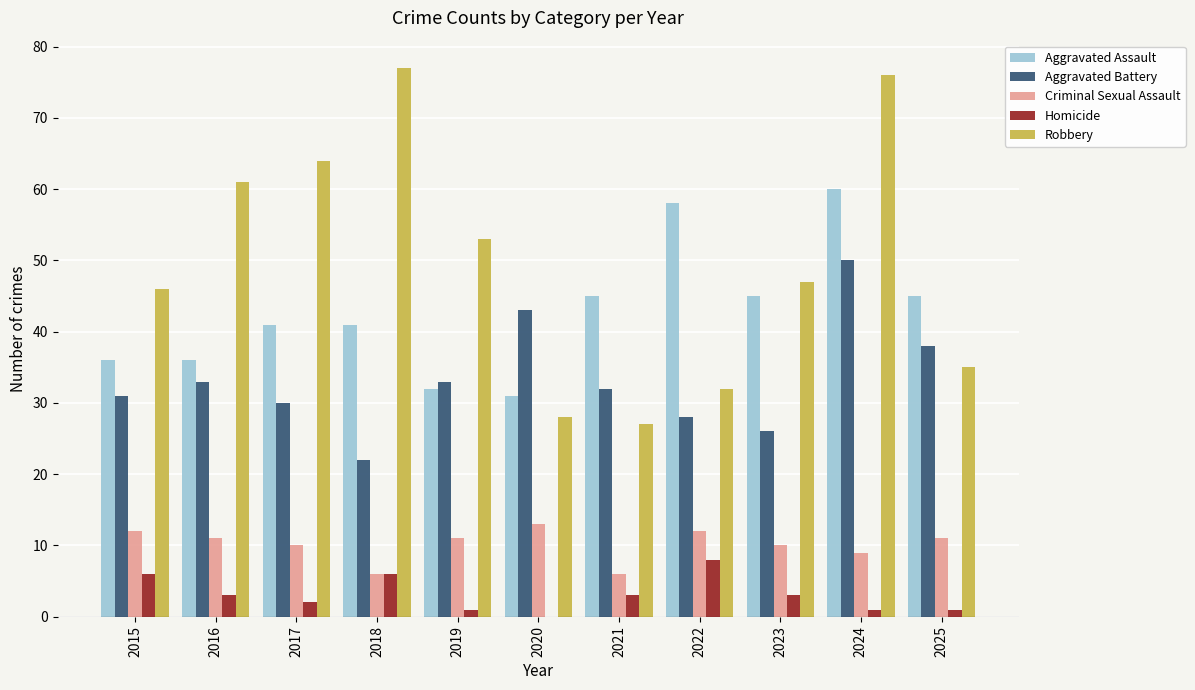

Which series changed the most between 2015 and 2017?

Robbery